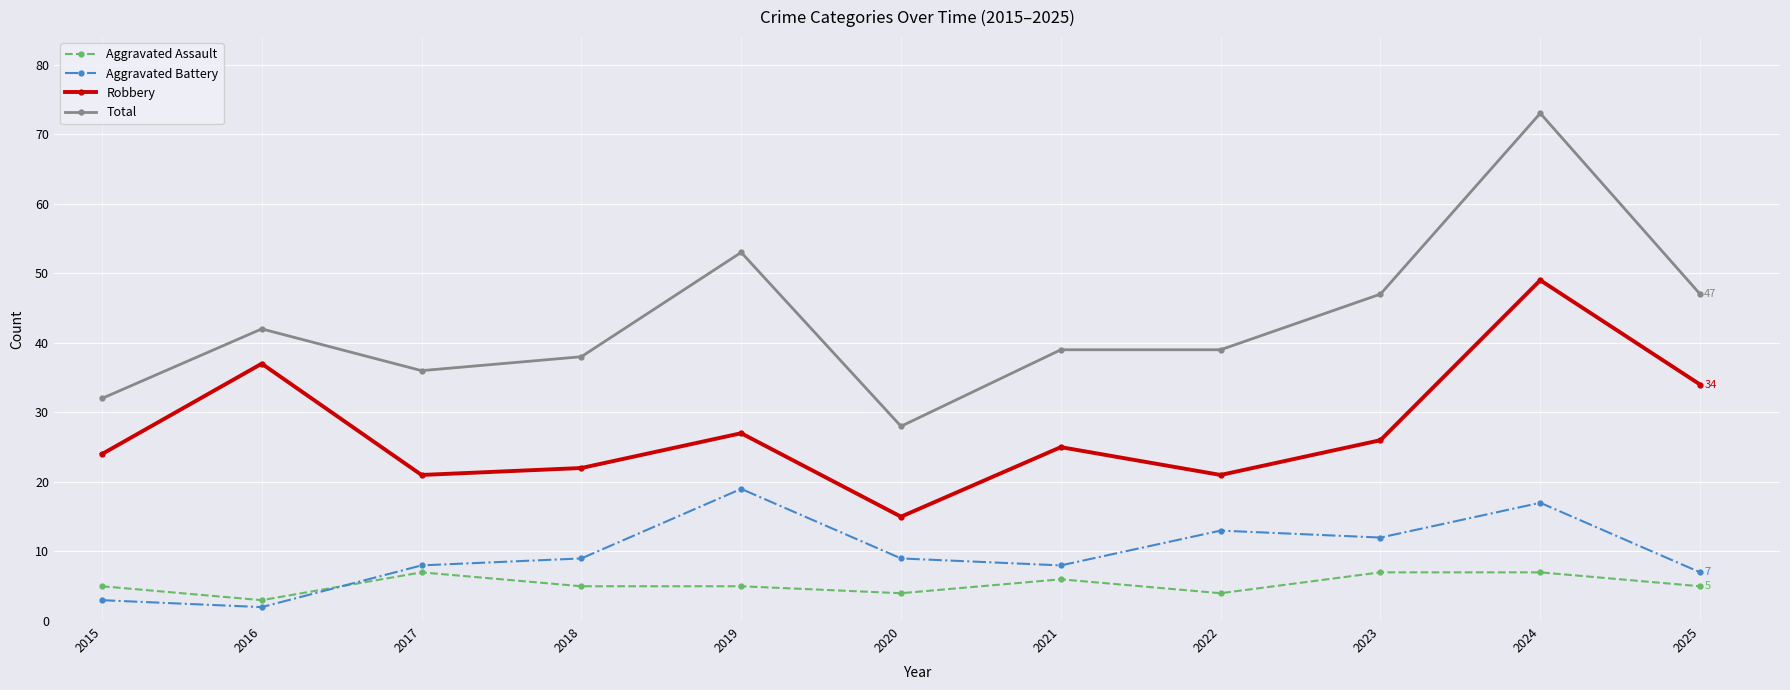

At which category does Aggravated Assault reach its first local valley?

2016